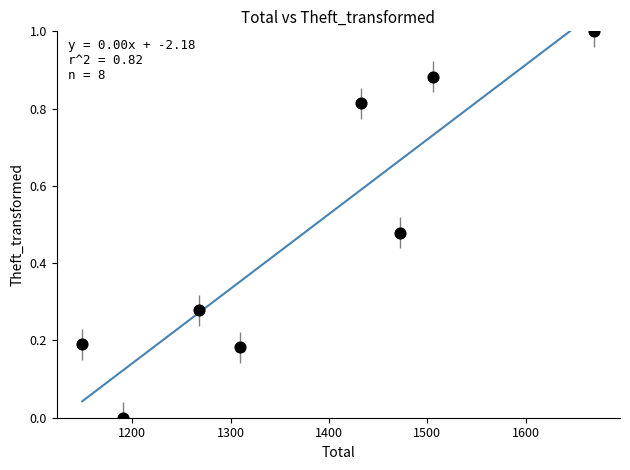

What is the average X value?

1374.6